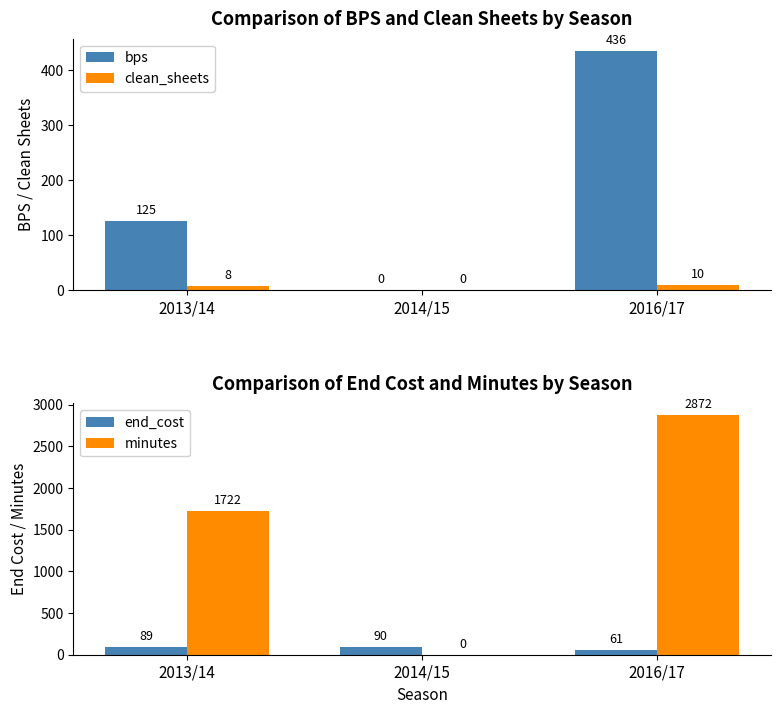

How many values in the minutes series exceed 1722?

1